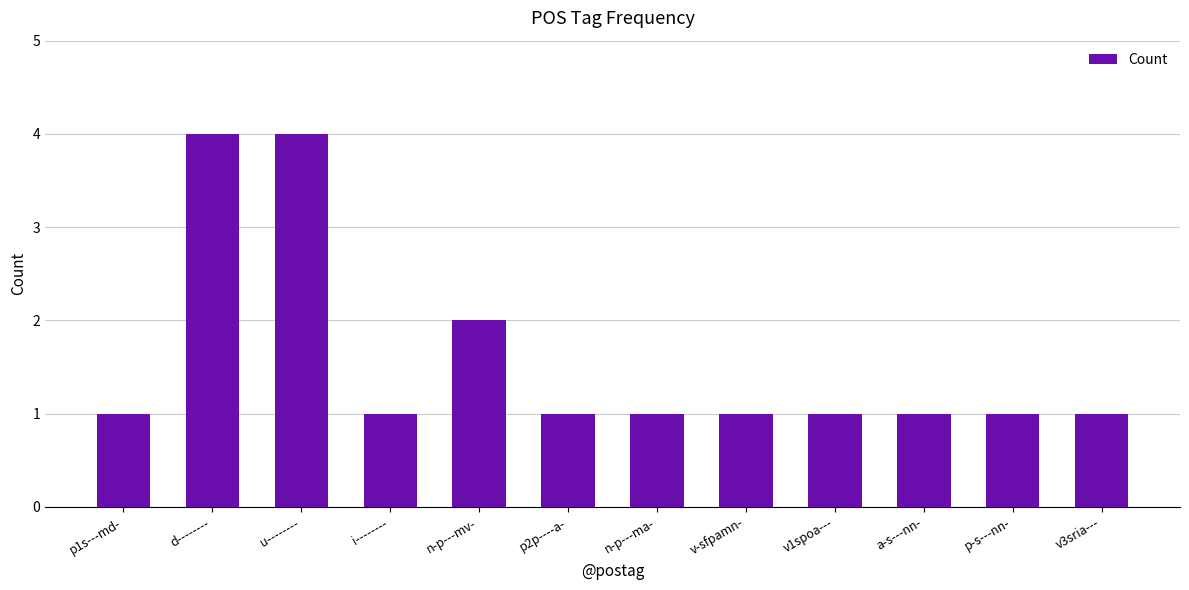

Approximately how many times larger is the value at v3sria--- compared to a-s---nn-?

1.0